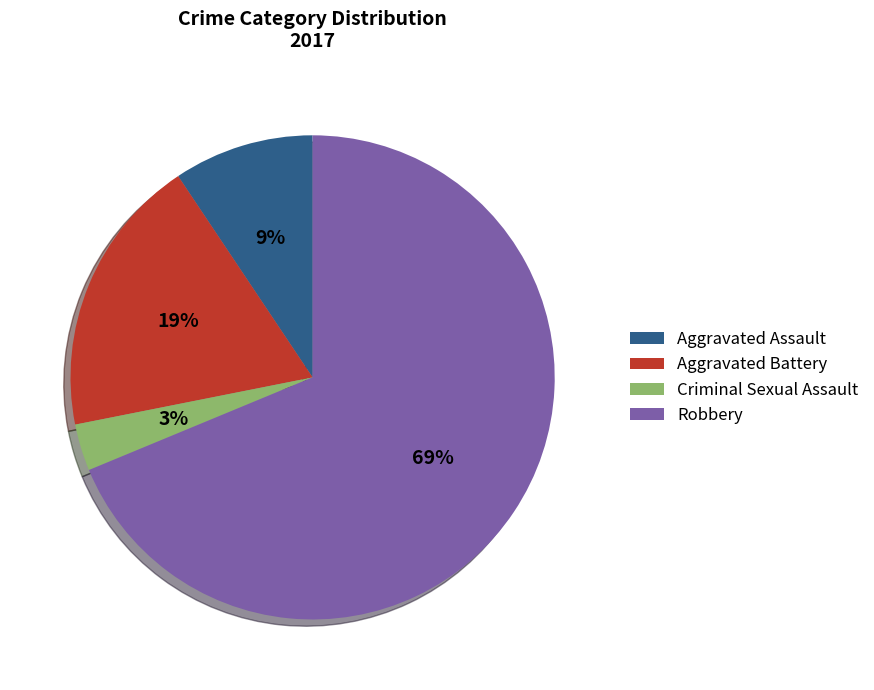

Is it true that Aggravated Assault is 9% of the pie?

True